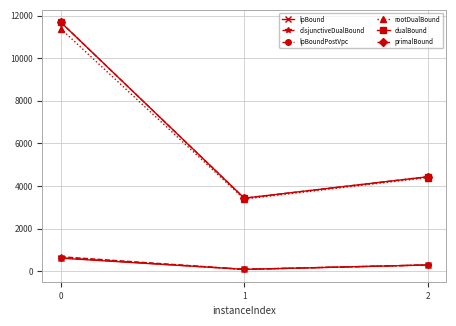

Does the chart have visible grid lines?

Yes